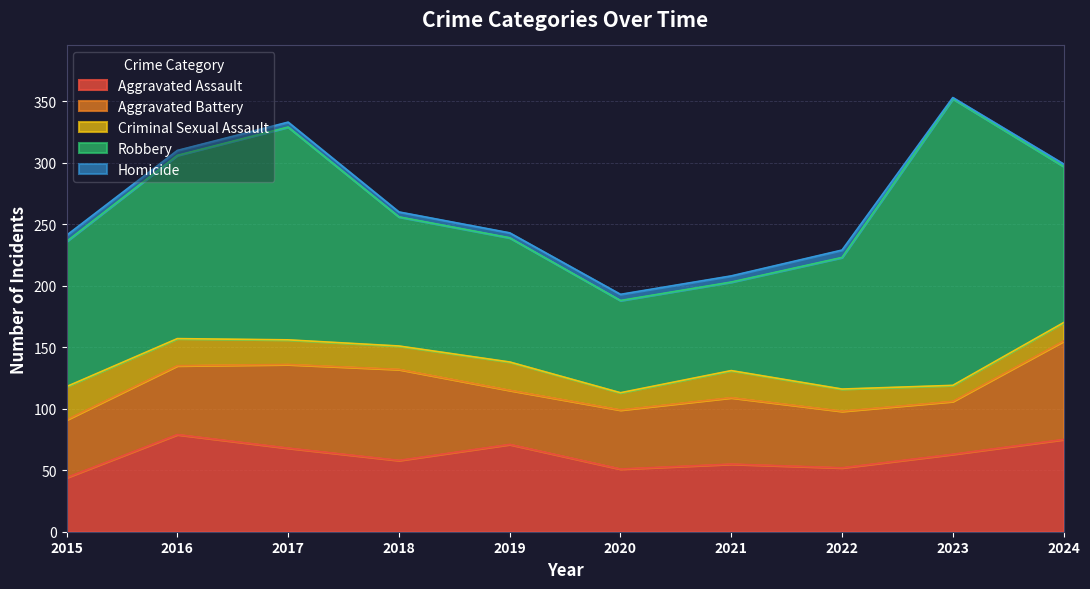

True or false: Criminal Sexual Assault has a value of 21 at 2024.

False